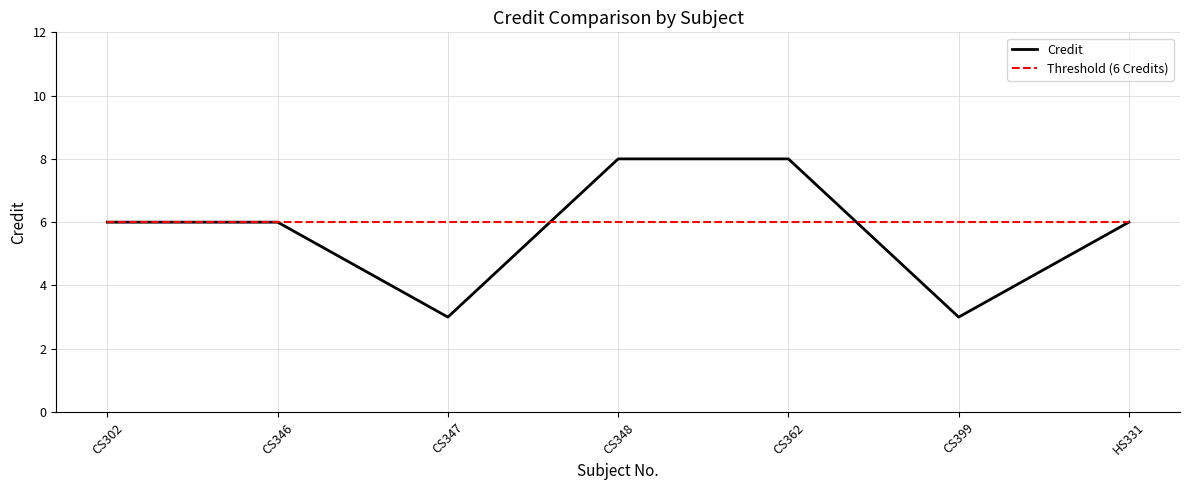

Rank the series at CS347 from lowest to highest value.

Credit, Threshold (6 Credits)